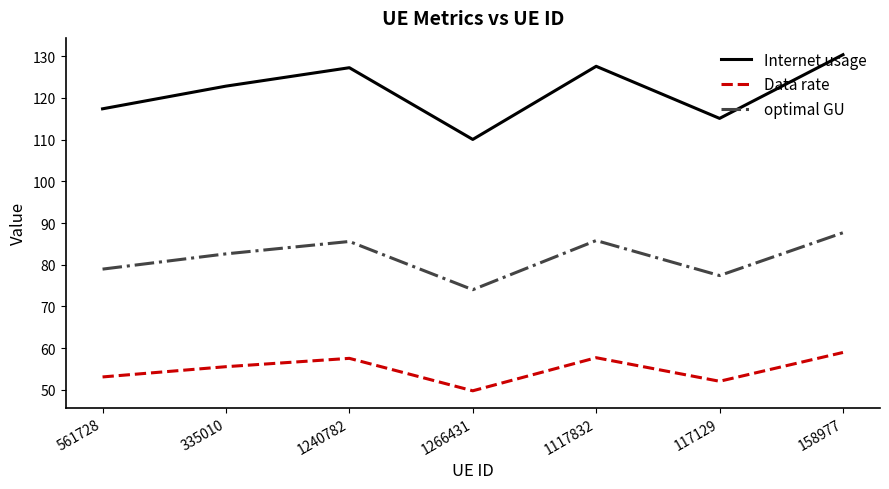

How many values in the optimal GU series exceed 82?

4